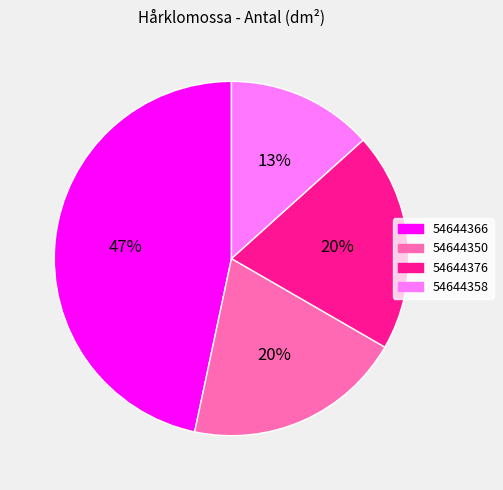

Combined, do 54644358 and 54644376 account for over 50%?

No